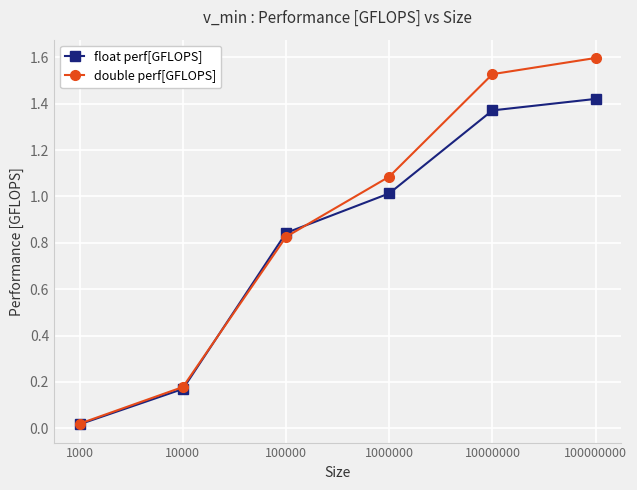

What is the difference between the highest and lowest values at 1000000?

0.1